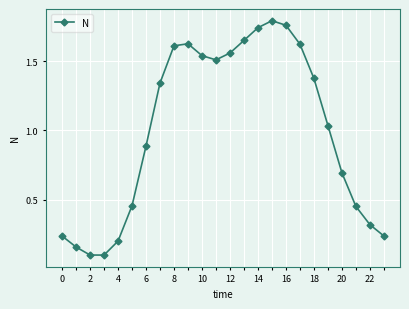

How many interior local valleys (lower than both neighbors) does the data have?

2